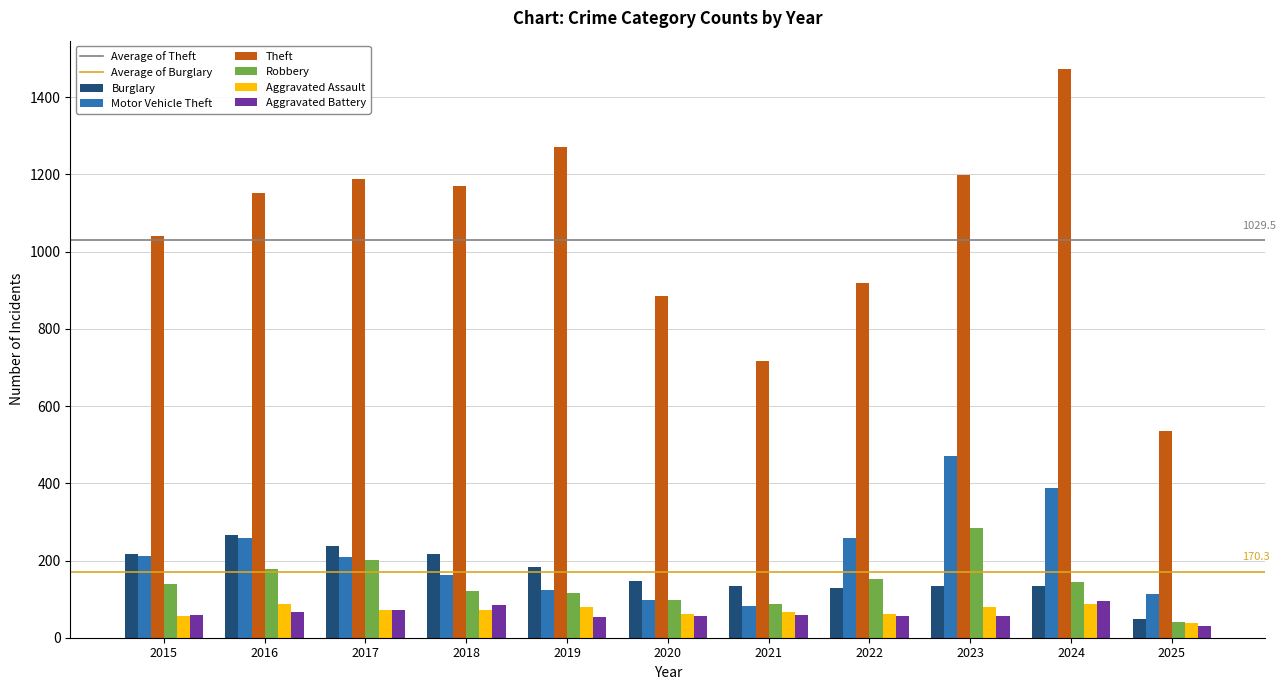

Is the value of Robbery at 2018 greater than the value of Theft at 2022?

No